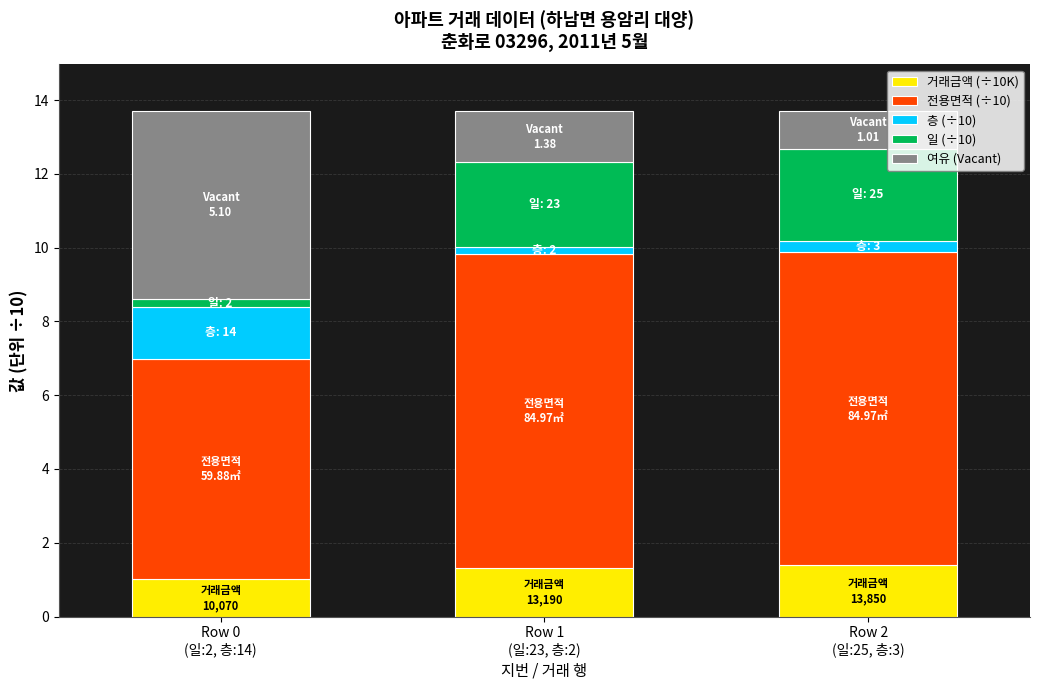

What is the lowest value of the 거래금액 (÷10K) series?

1.0